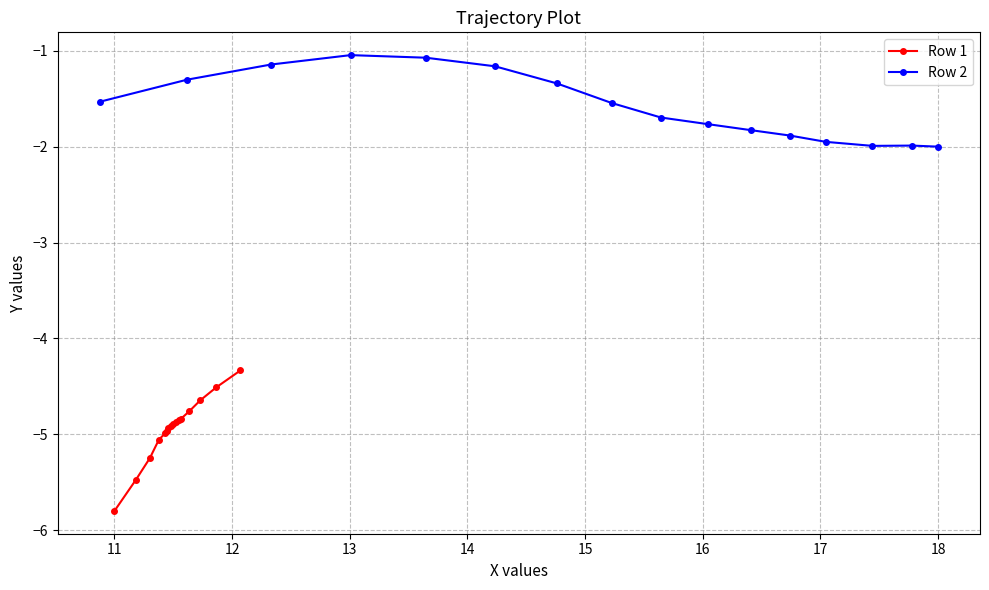

What is the greatest value displayed?

-1.0